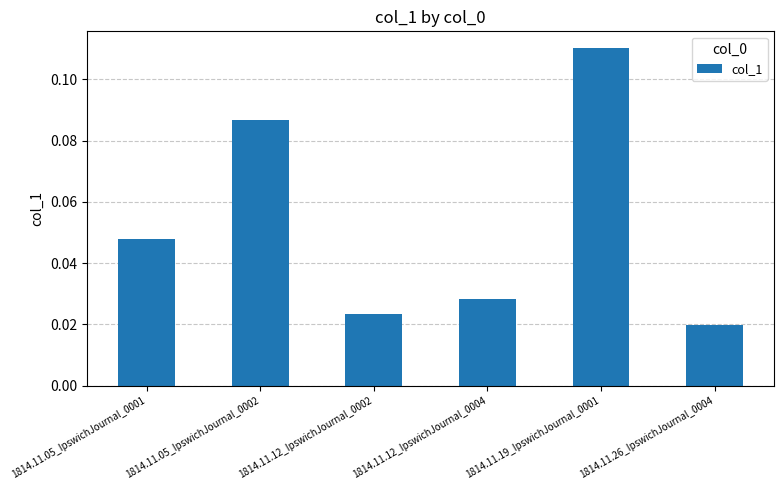

List the labels in order of value, smallest first.

1814.11.26_IpswichJournal_0004, 1814.11.12_IpswichJournal_0002, 1814.11.12_IpswichJournal_0004, 1814.11.05_IpswichJournal_0001, 1814.11.05_IpswichJournal_0002, 1814.11.19_IpswichJournal_0001